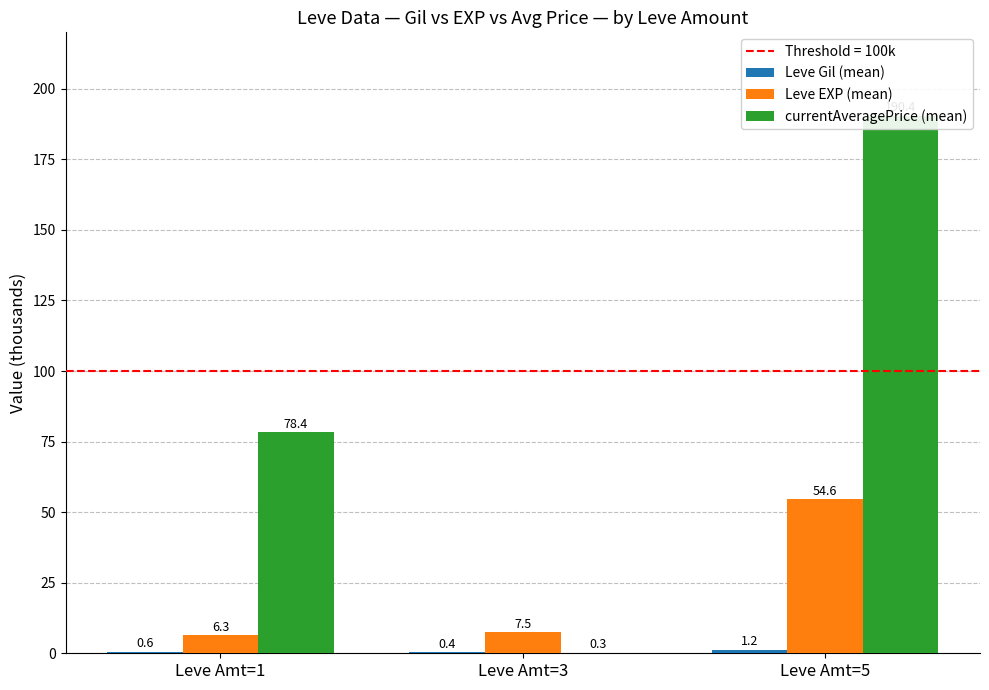

Rank the series by their maximum value, from highest to lowest.

currentAveragePrice (mean), Leve EXP (mean), Leve Gil (mean)